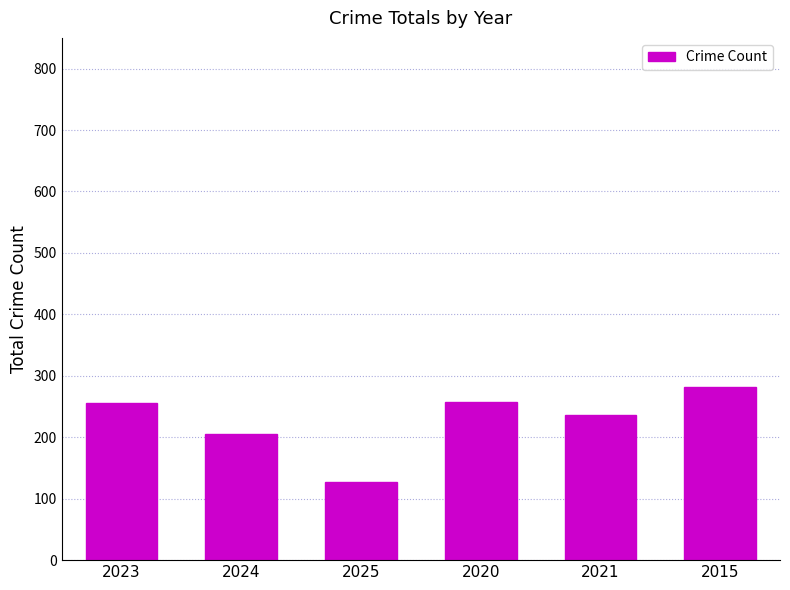

The chart shows a value of 282 at 2015. True or false?

True